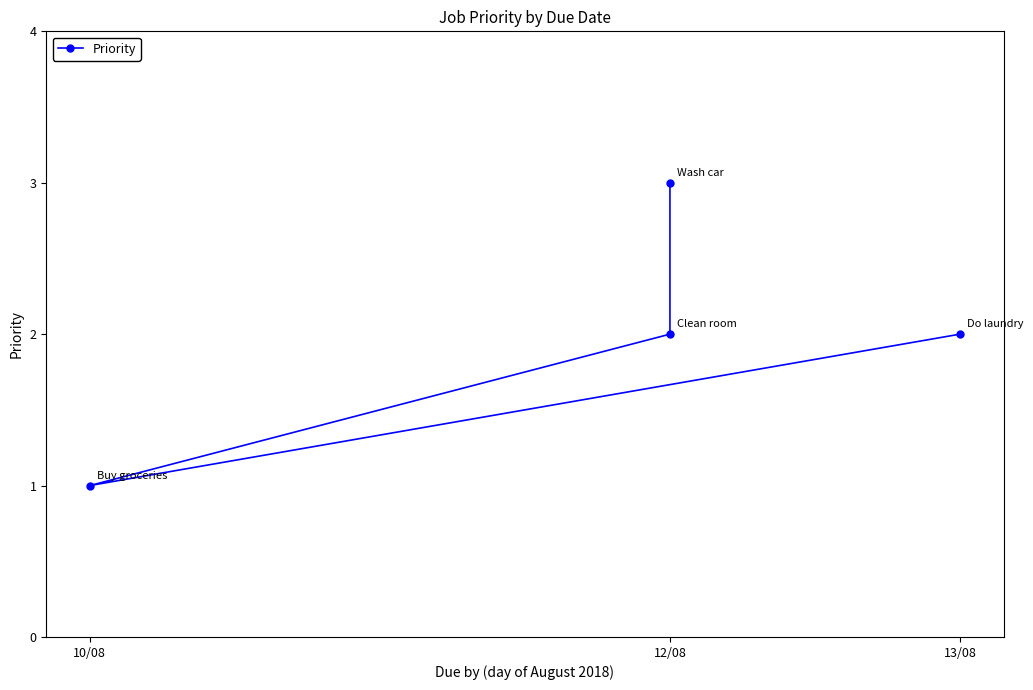

What is the maximum value shown in the chart?

3